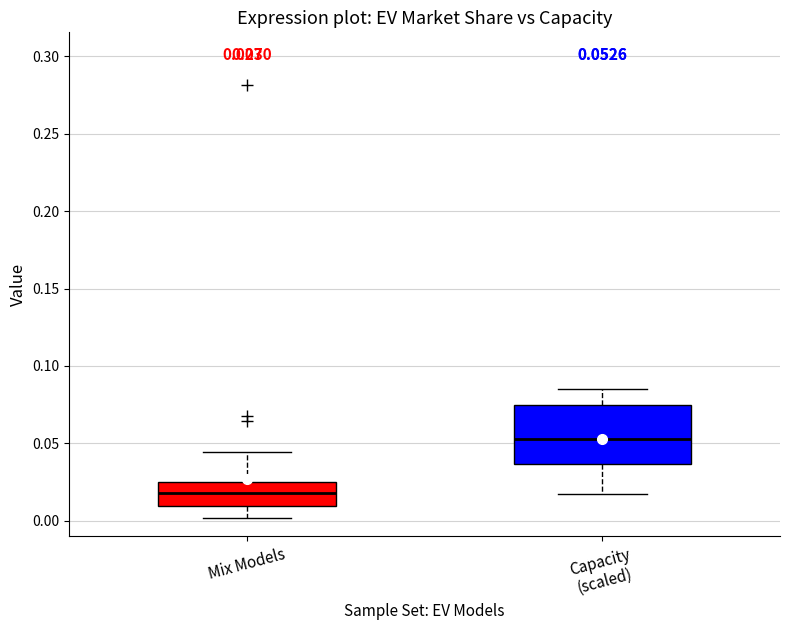

Which box has the highest median line?

Capacity (scaled)